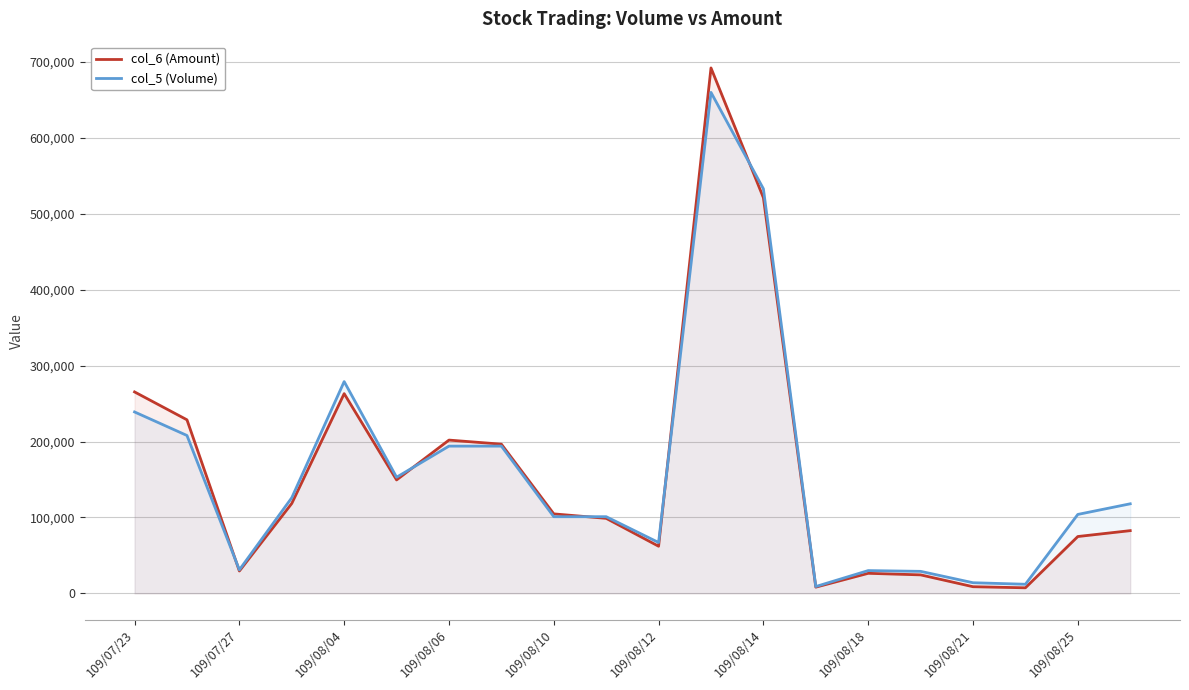

List the series in order of their overall mean, highest first.

col_5 (Volume), col_6 (Amount)